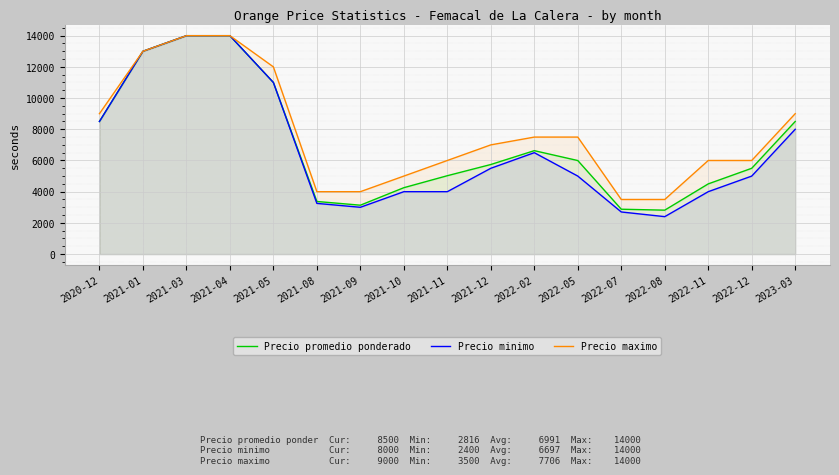

Where is Precio maximo nearest to the value 8750?

2020-12